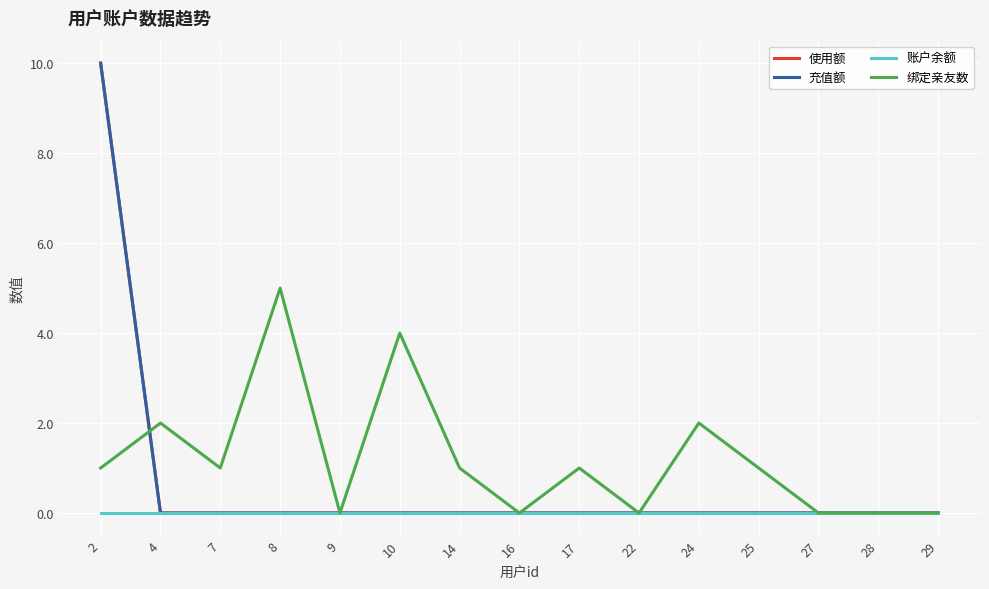

The value of 账户余额 at 25 is 0. True or false?

True